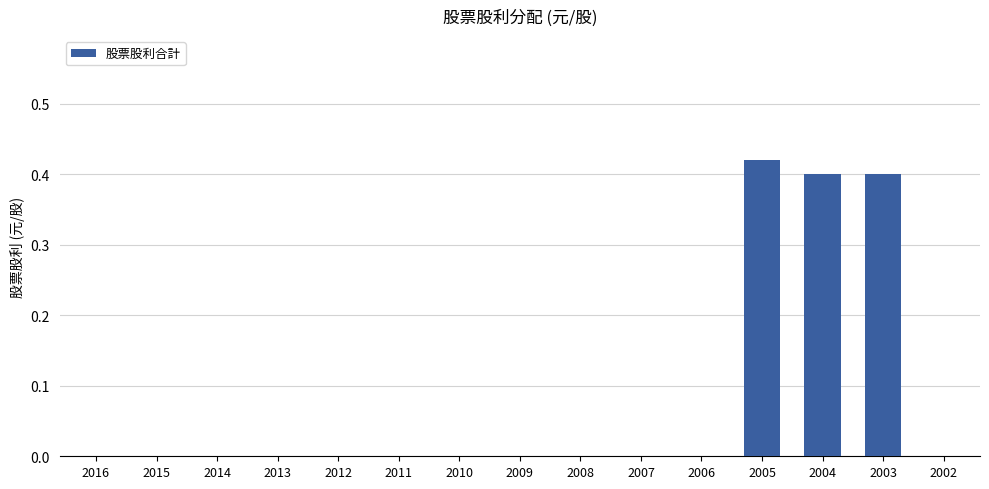

The value at 2005 is 0.4. True or false?

True